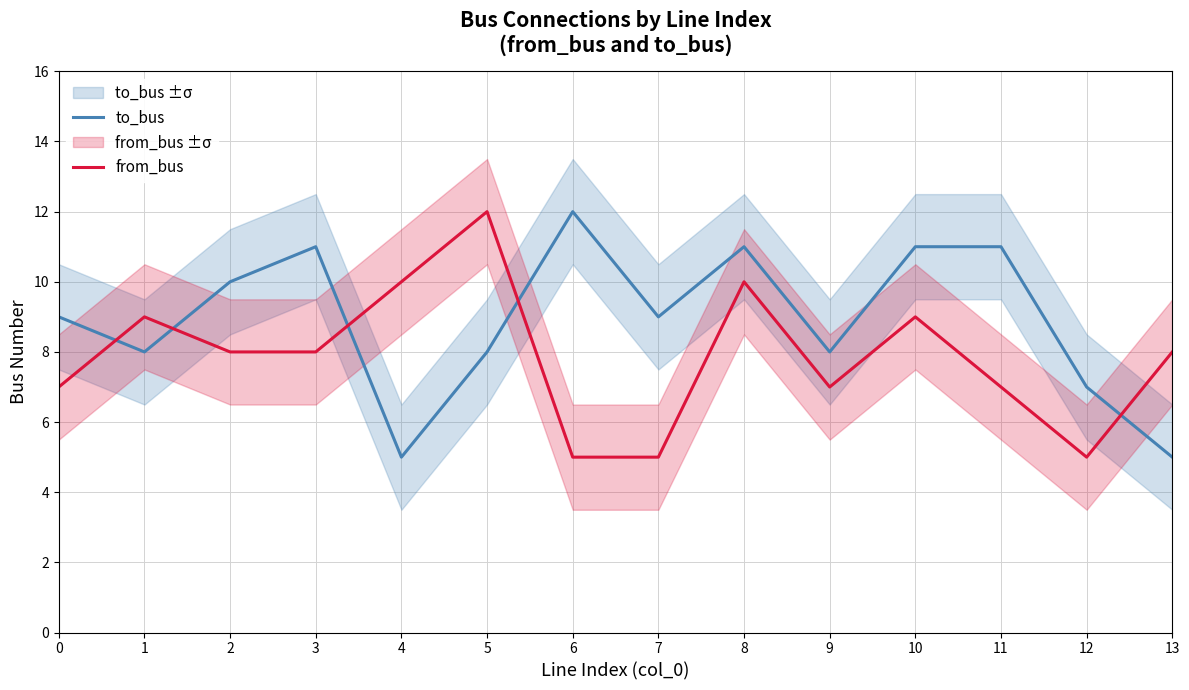

At which label does to_bus reach its minimum?

4